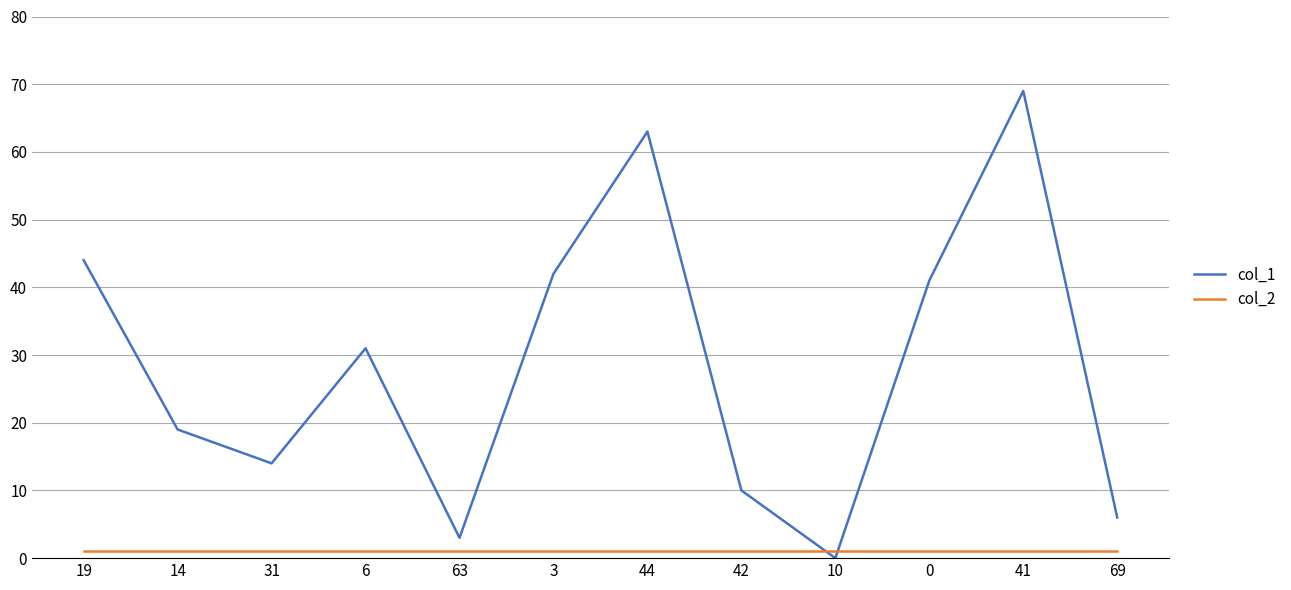

How many intersections are there between col_2 and col_1?

2